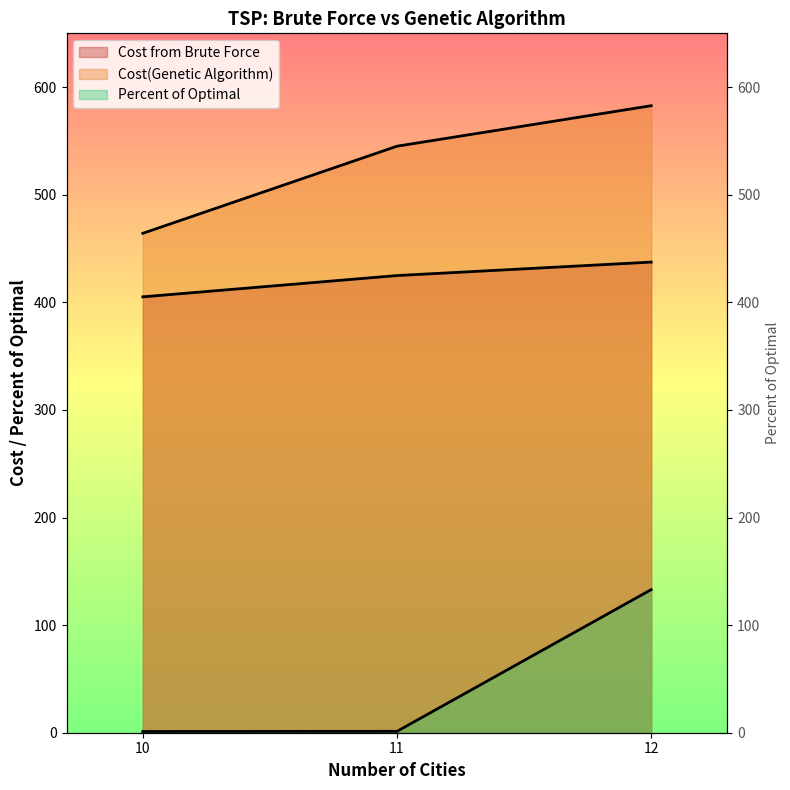

What is the value of the Cost from Brute Force point at the 1st from the left?

405.1